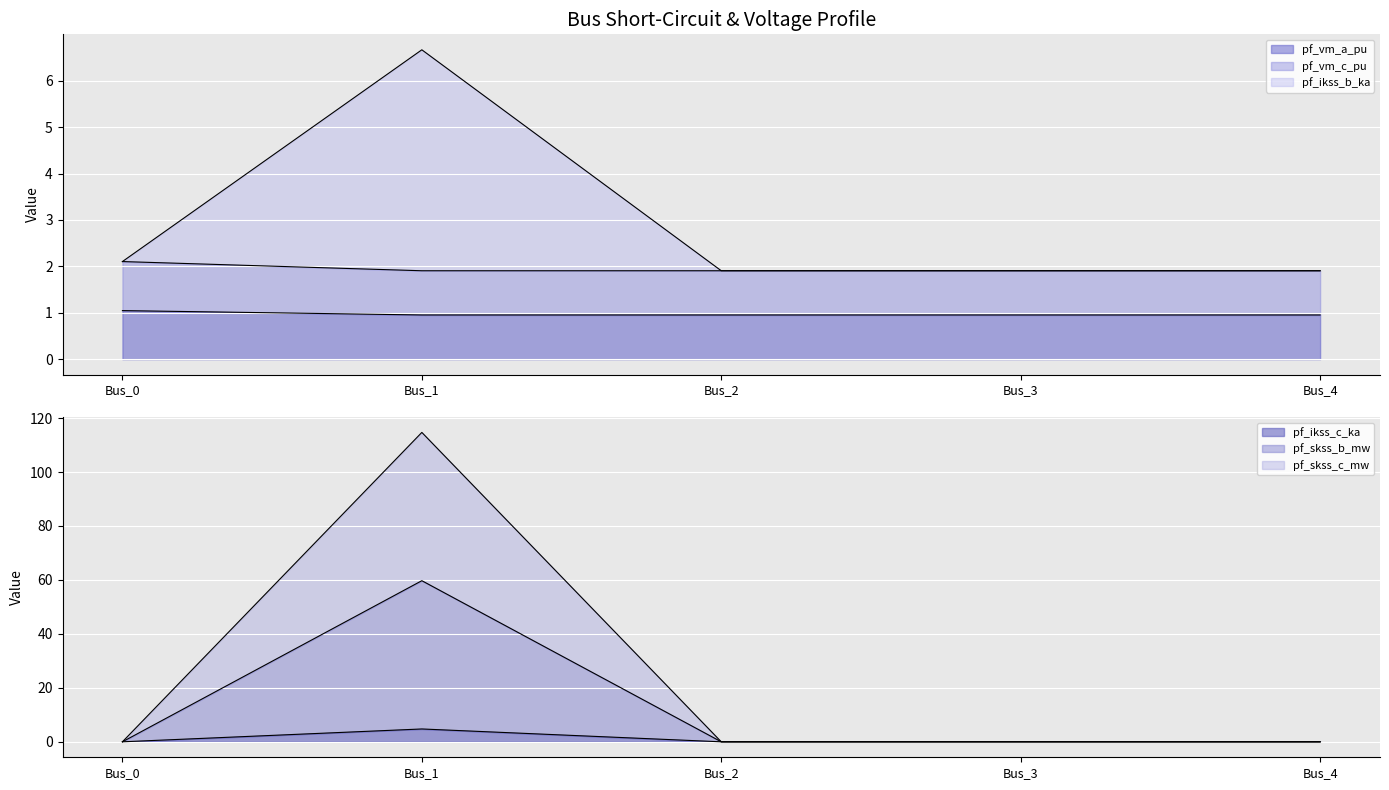

What are all the series names shown in the legend?

pf_vm_a_pu, pf_vm_c_pu, pf_ikss_b_ka, pf_ikss_c_ka, pf_skss_b_mw, pf_skss_c_mw